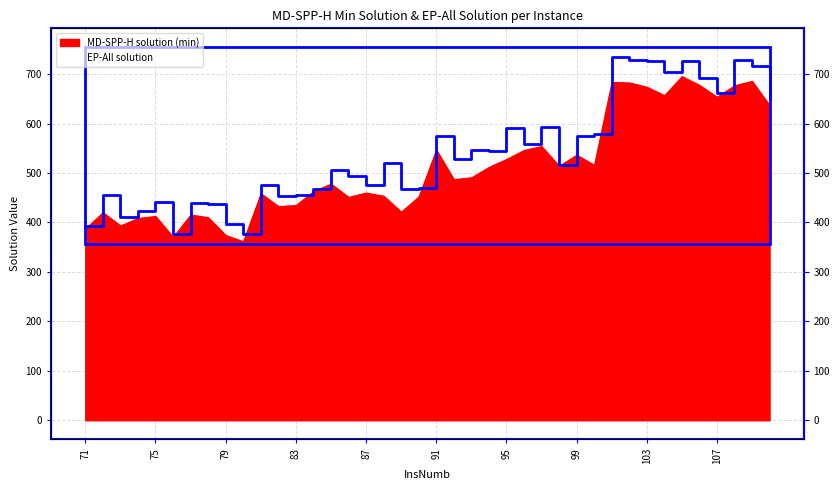

Approximately how many times larger is the value at 97 compared to 77?

1.3